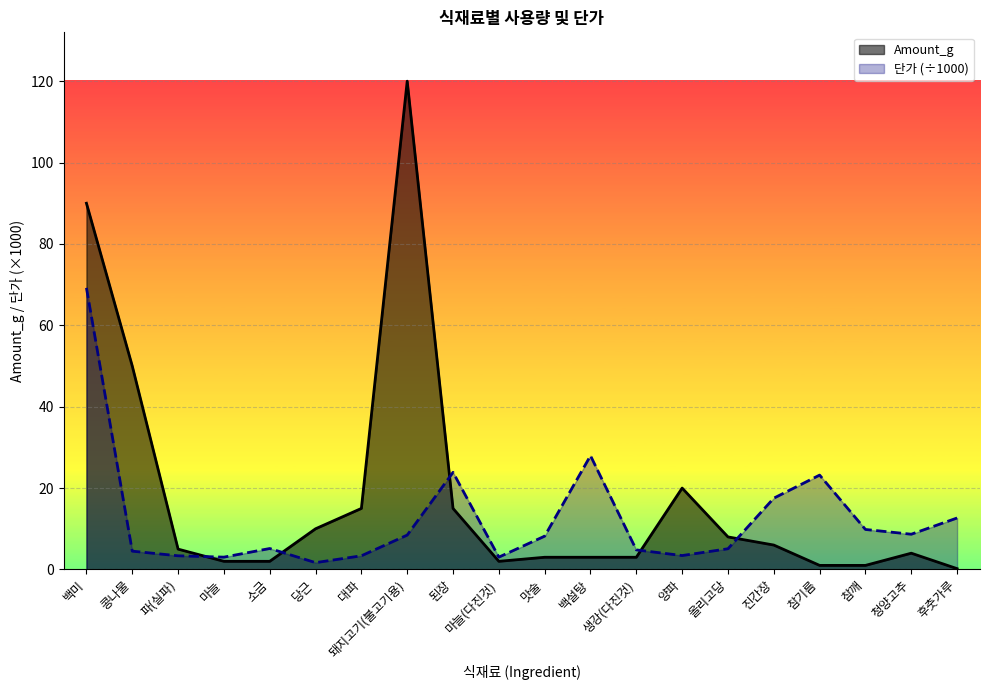

Rank the series at 양파 from lowest to highest value.

단가 (÷1000), Amount_g